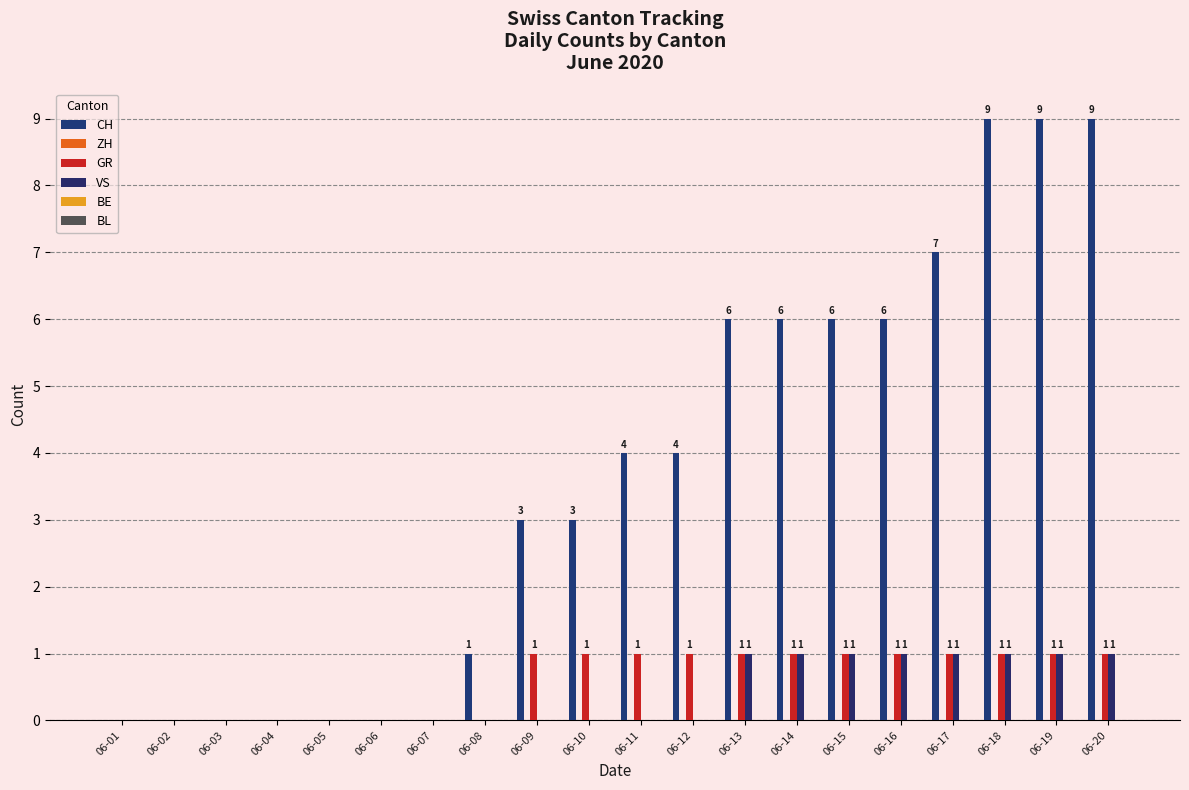

Are the bars horizontal?

No